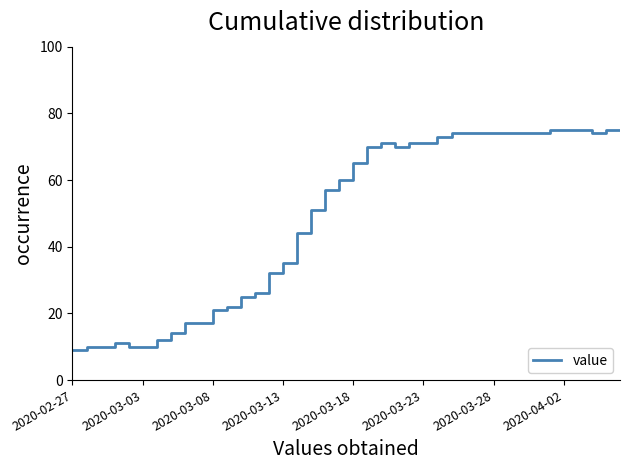

What is the difference between the maximum and minimum values?

66